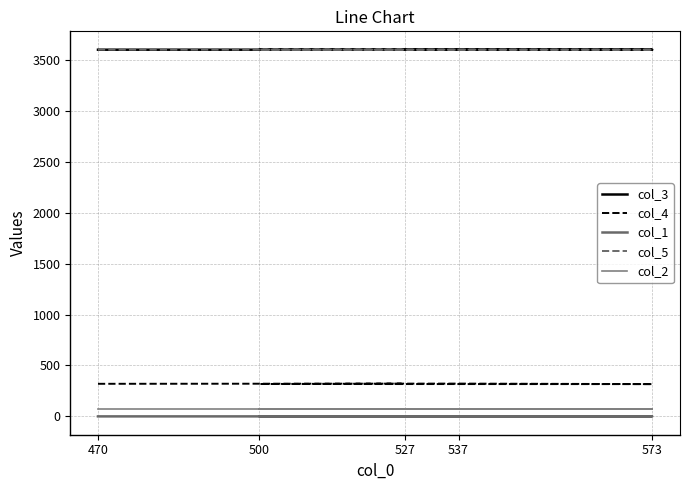

At 573, list the series in order from largest to smallest.

col_5, col_3, col_4, col_2, col_1